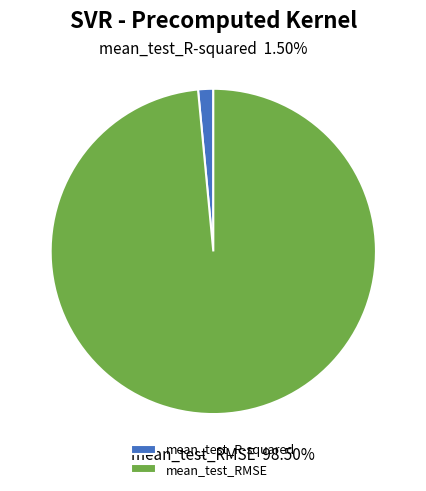

To the nearest percent, what is the combined percentage of mean_test_R-squared and mean_test_RMSE?

100%